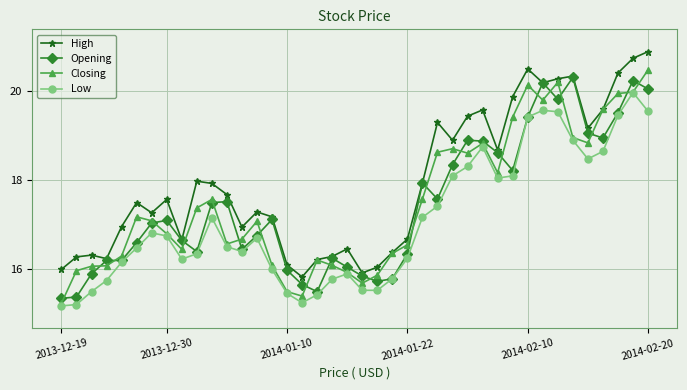

True or false: Low and High cross at least once.

False